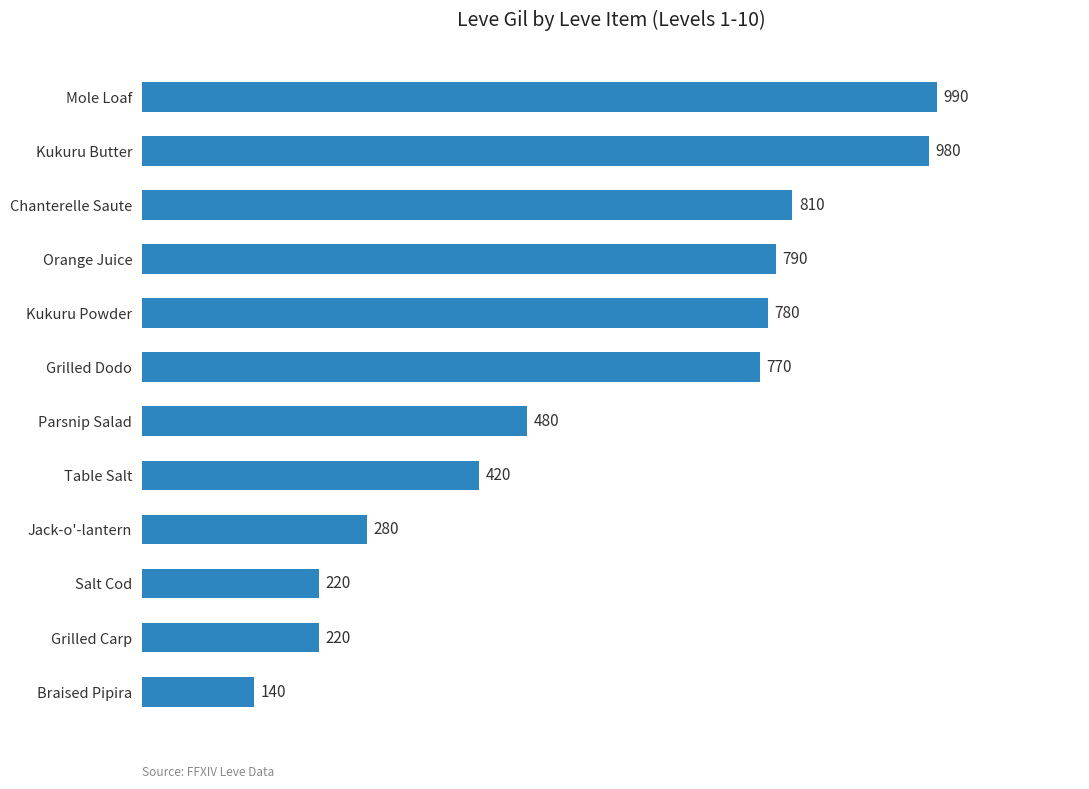

What is the average value?

573